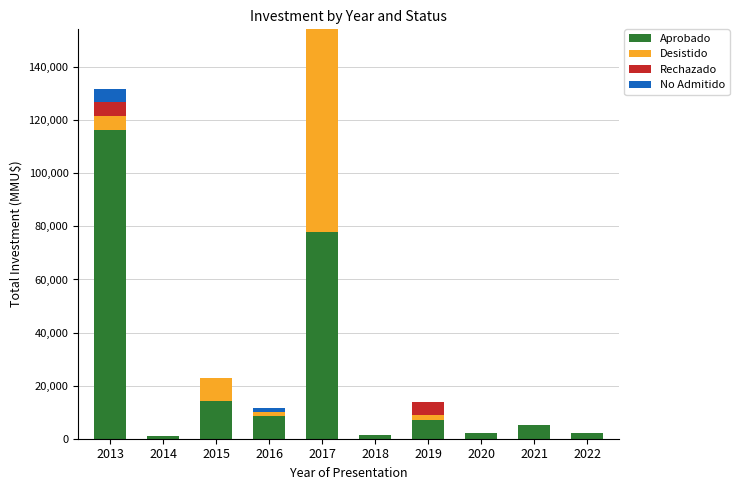

What are all the series names shown in the legend?

Aprobado, Desistido, Rechazado, No Admitido